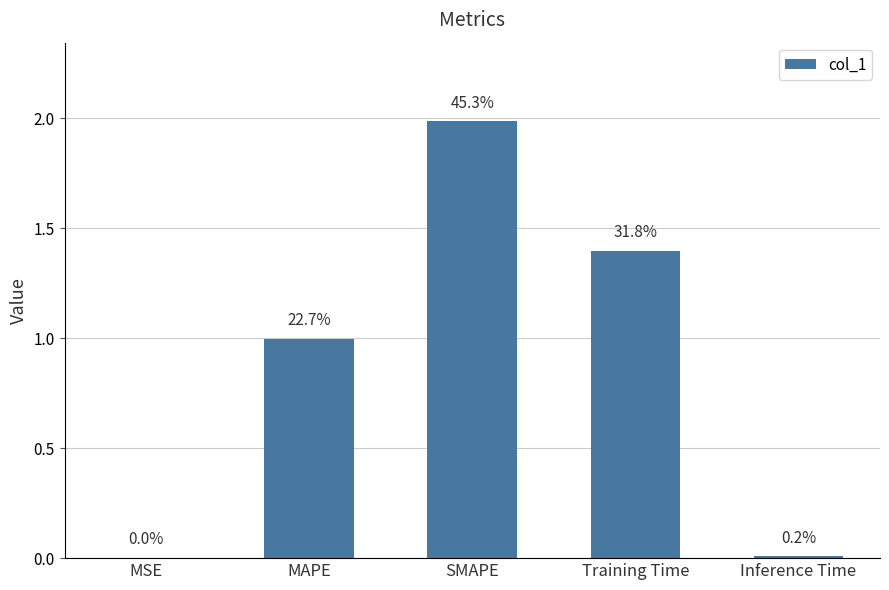

Is it true that the value at MAPE is 0.2?

False